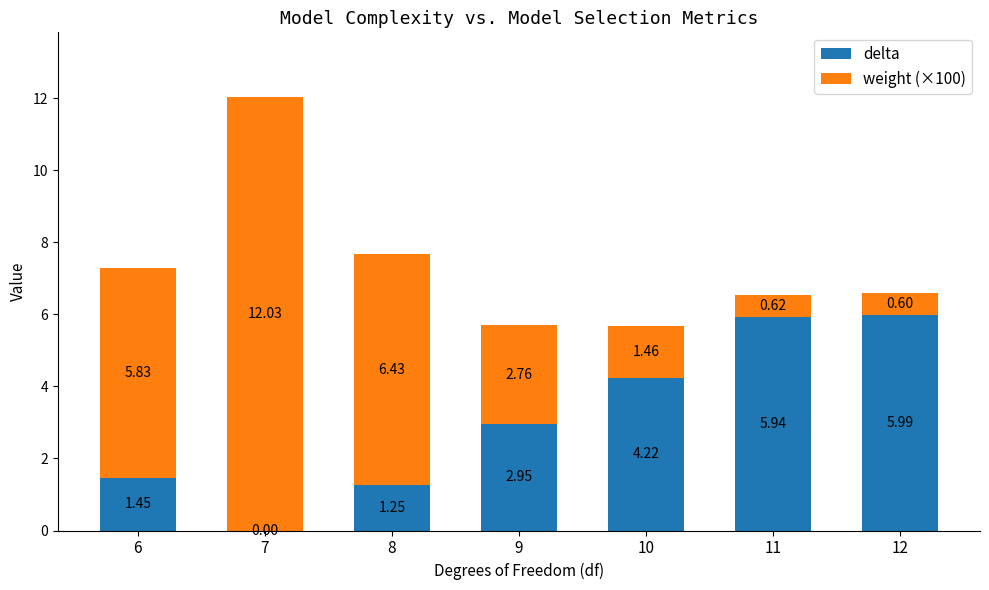

What is the sum of all delta values?

21.8